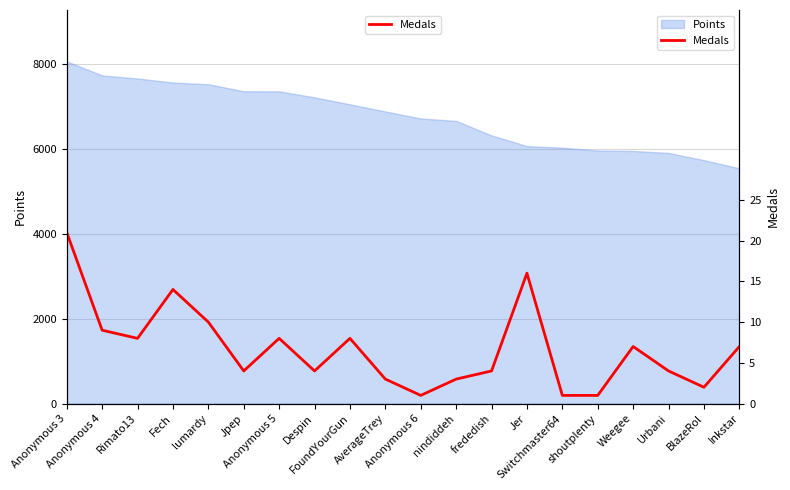

How many points are lower than both their immediate neighbors (excluding endpoints)?

5